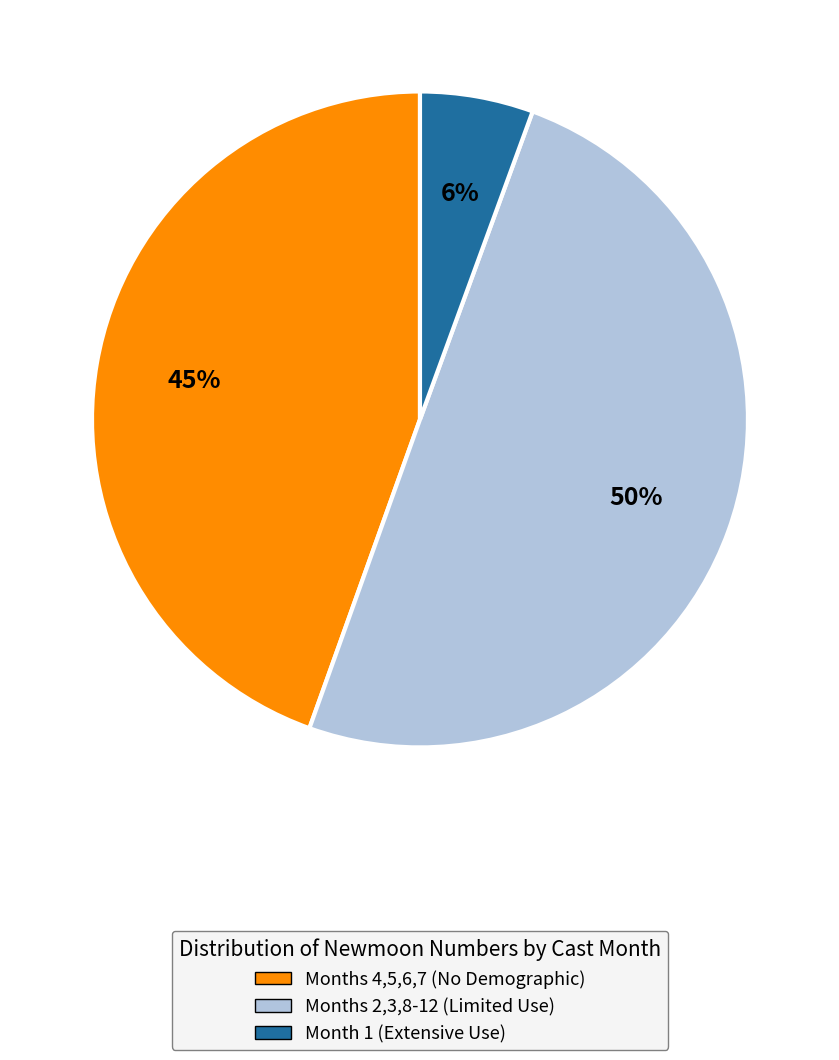

What percentage is the Months 4,5,6,7 (No Demographic) slice, to the nearest percent?

45%